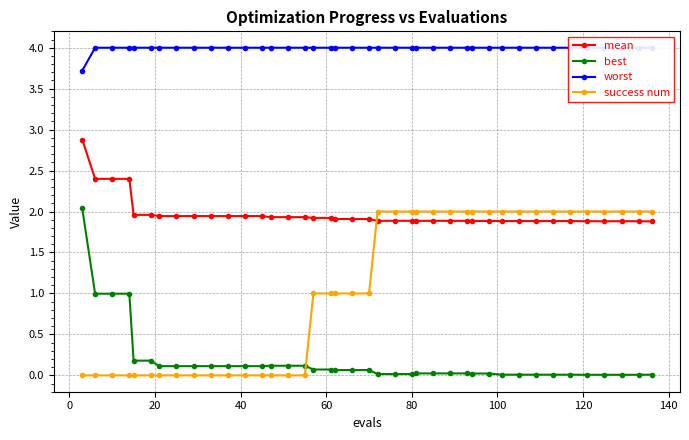

True or false: worst and mean intersect in this chart.

False